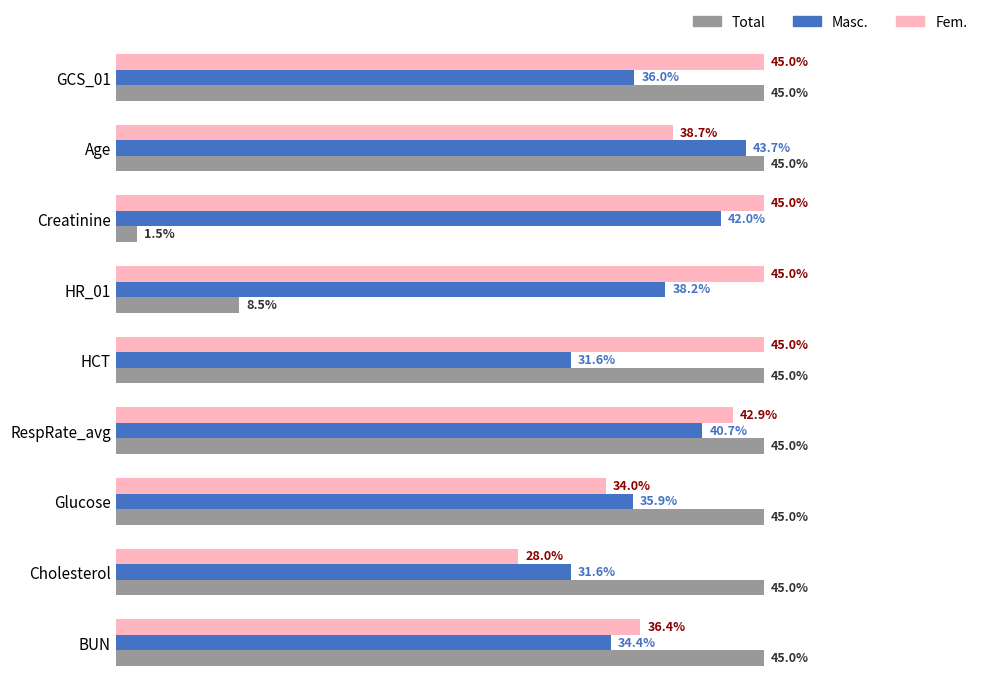

Which label corresponds to the smallest value in the chart?

Creatinine